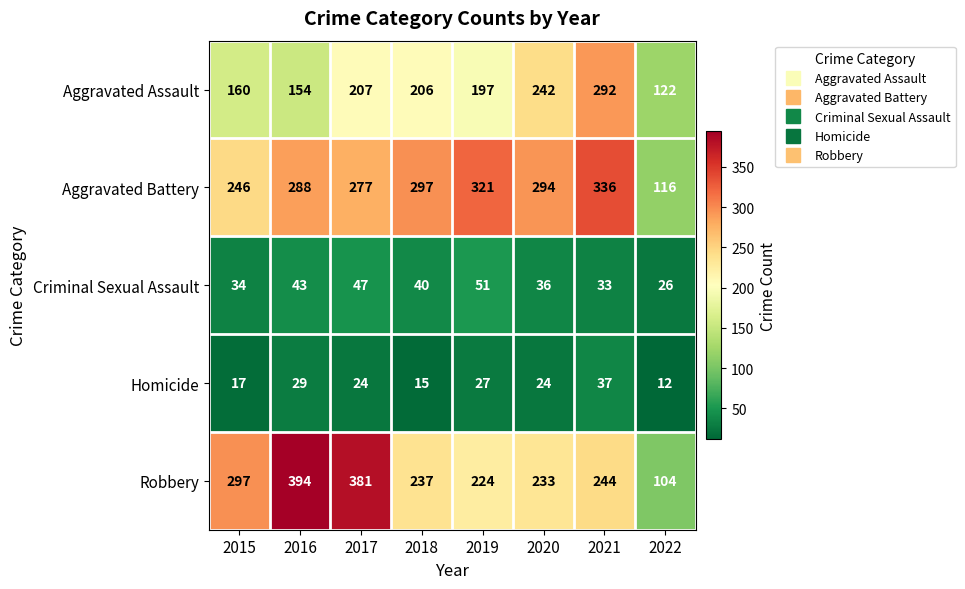

Which series changed the most between 2016 and 2018?

Robbery